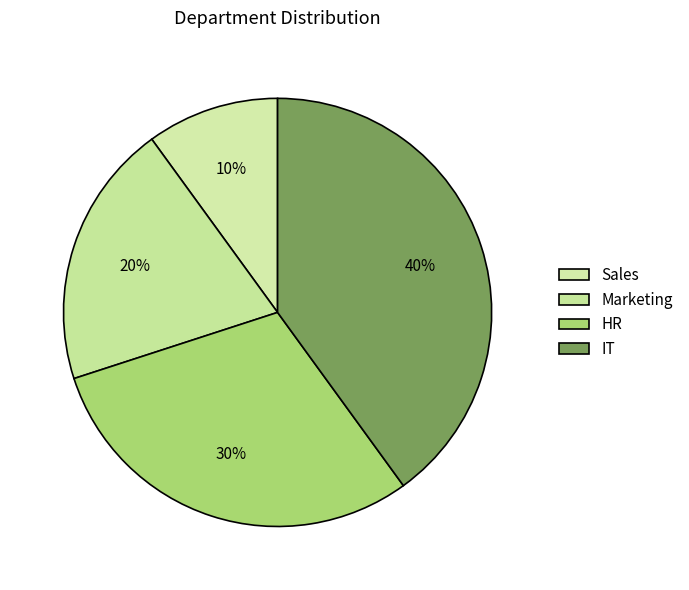

What percentage do HR and Sales together represent?

40.0%